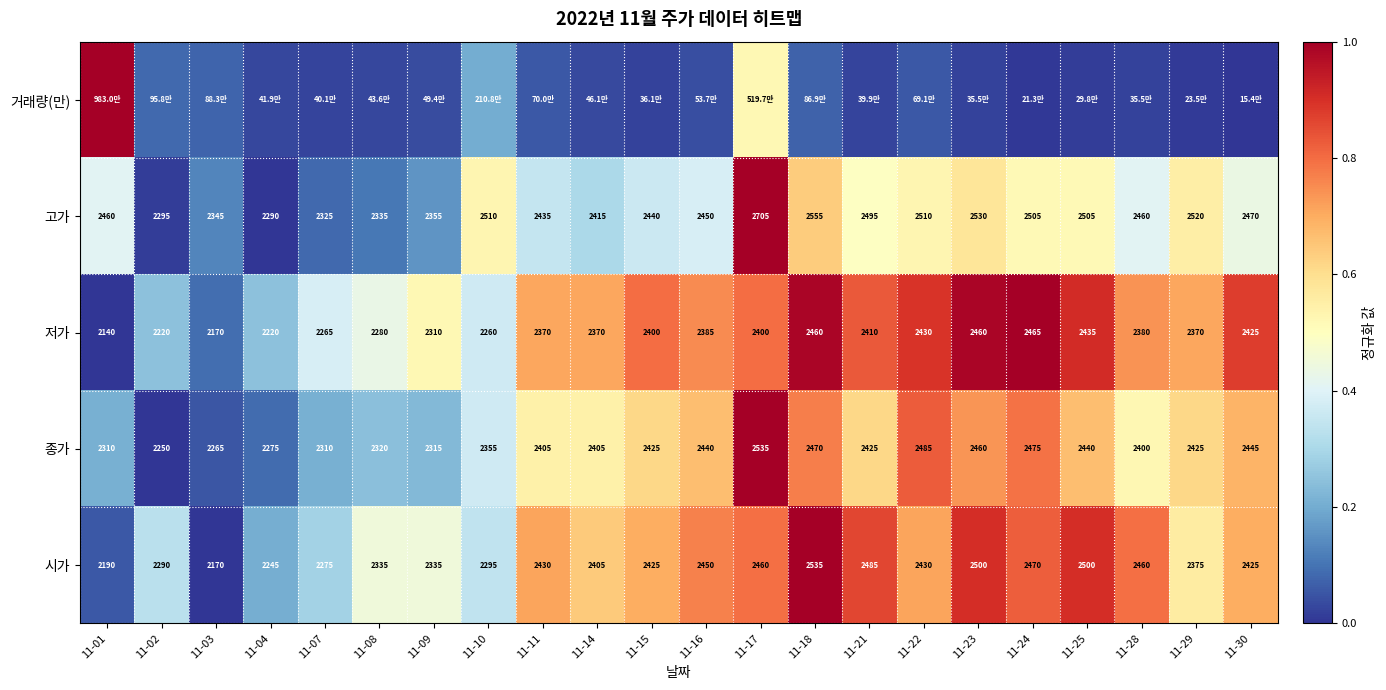

How many data points in 저가 are less than 2380?

11